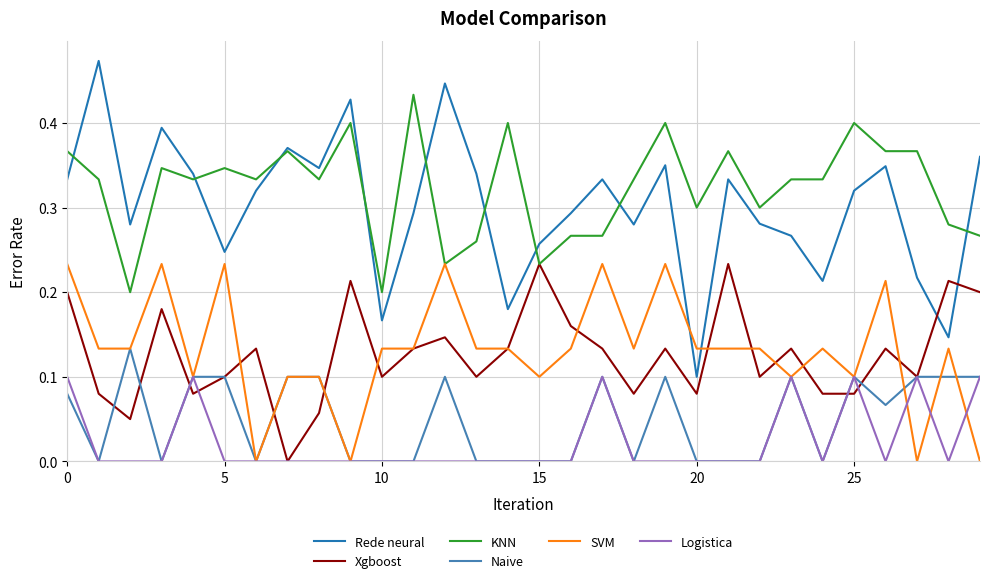

What are all the series names shown in the legend?

Rede neural, Xgboost, KNN, Naive, SVM, Logistica